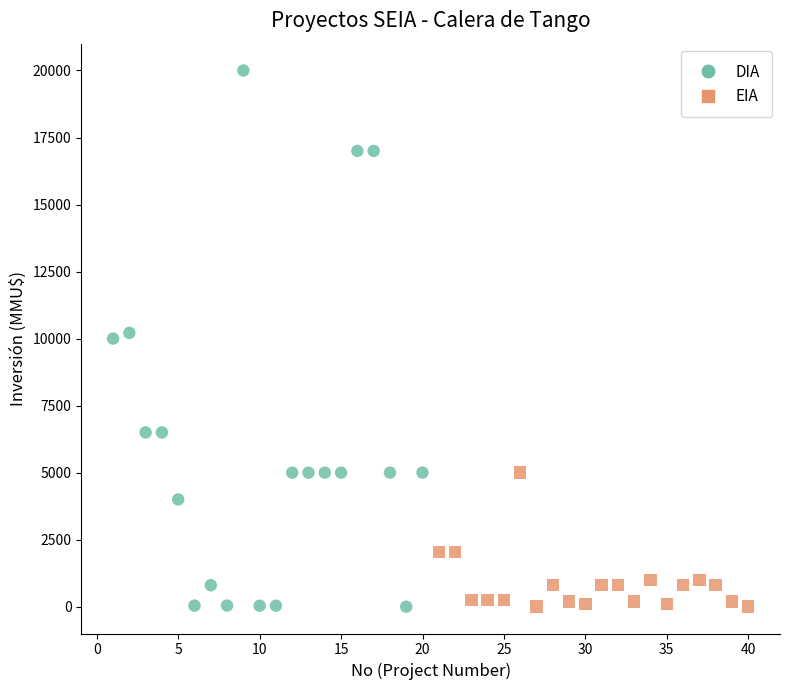

Which series has the largest Y range (max minus min)?

DIA